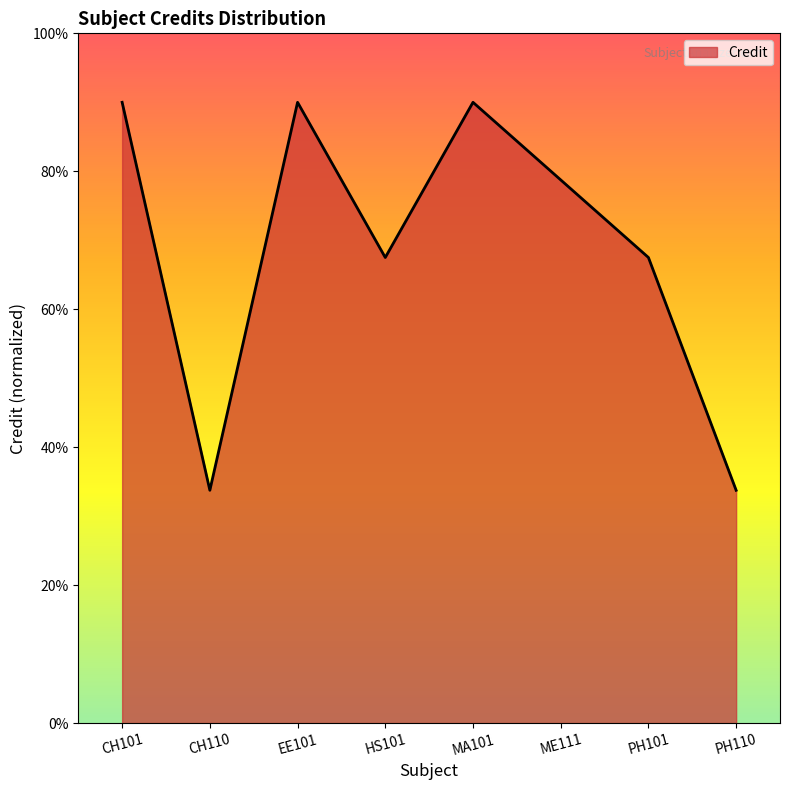

Does the chart have visible grid lines?

No